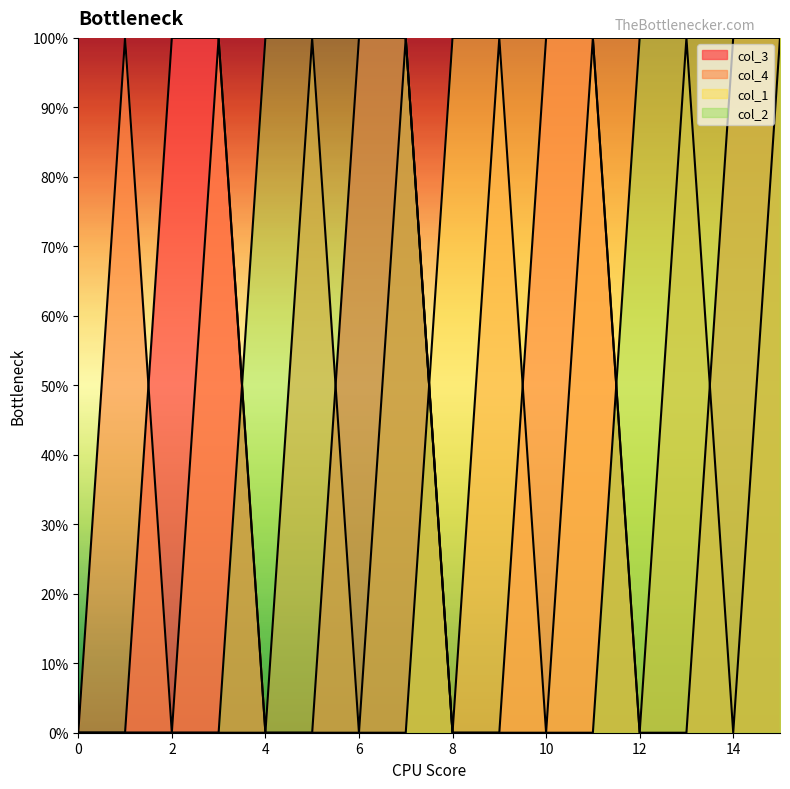

Is it true that col_4 equals 2 at 5?

False